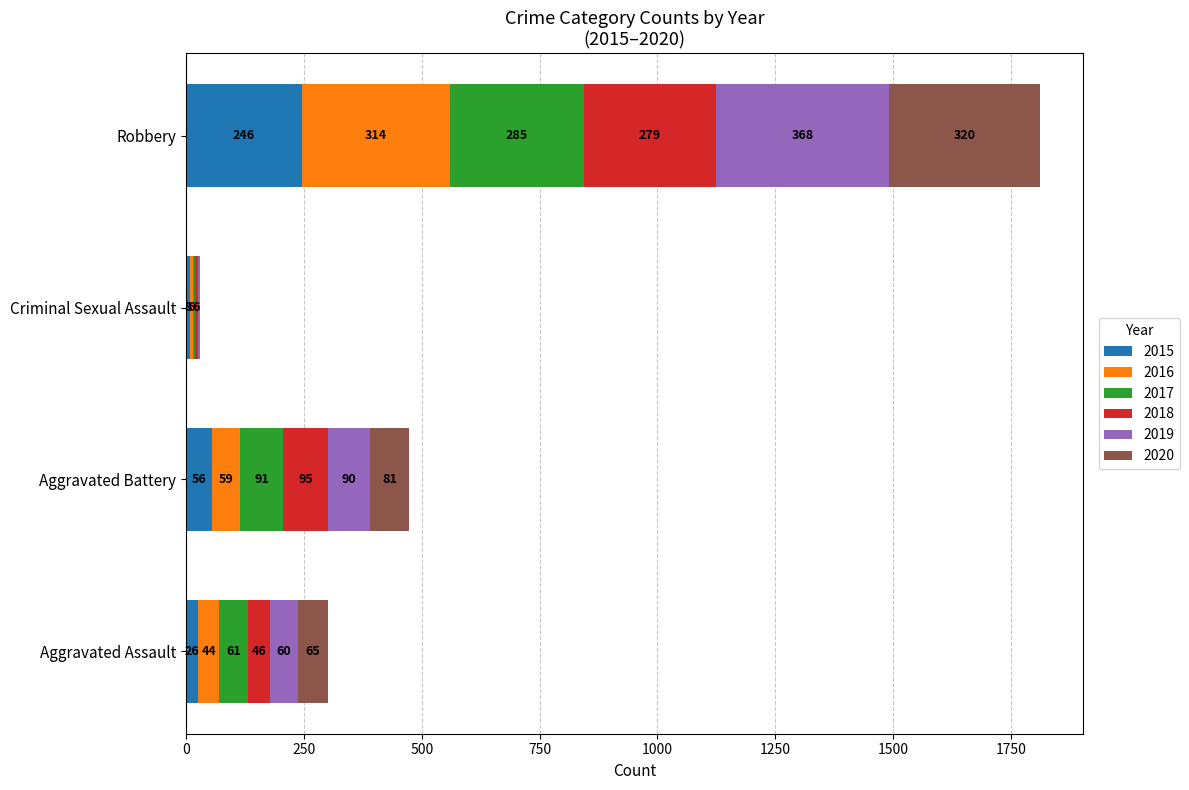

What is the maximum value for 2015?

246